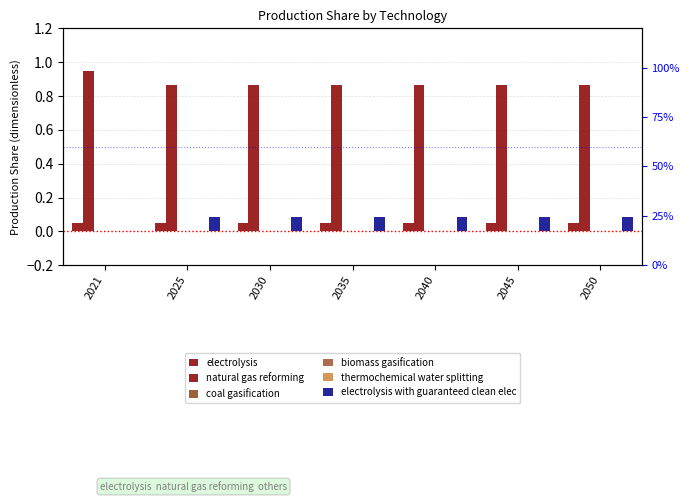

Between 2021 and 2035, which is larger?

2021